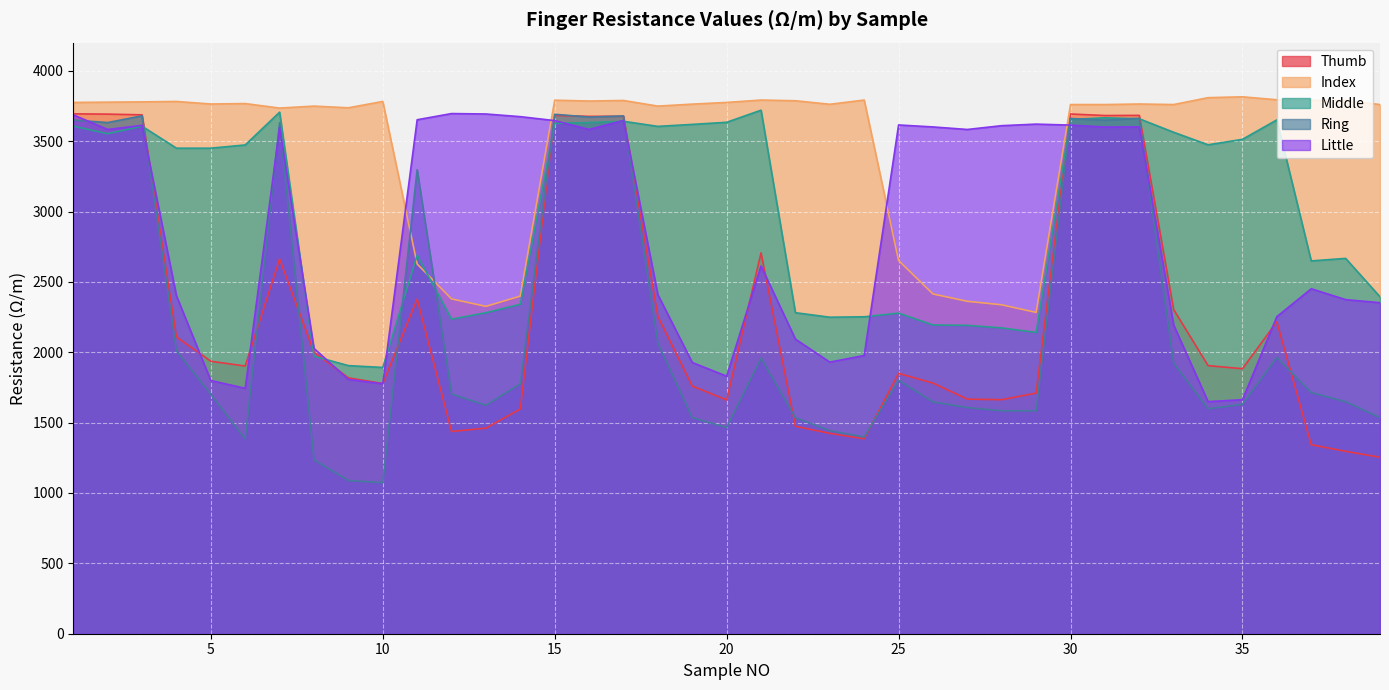

The value of Little at 27 is 3583. True or false?

True